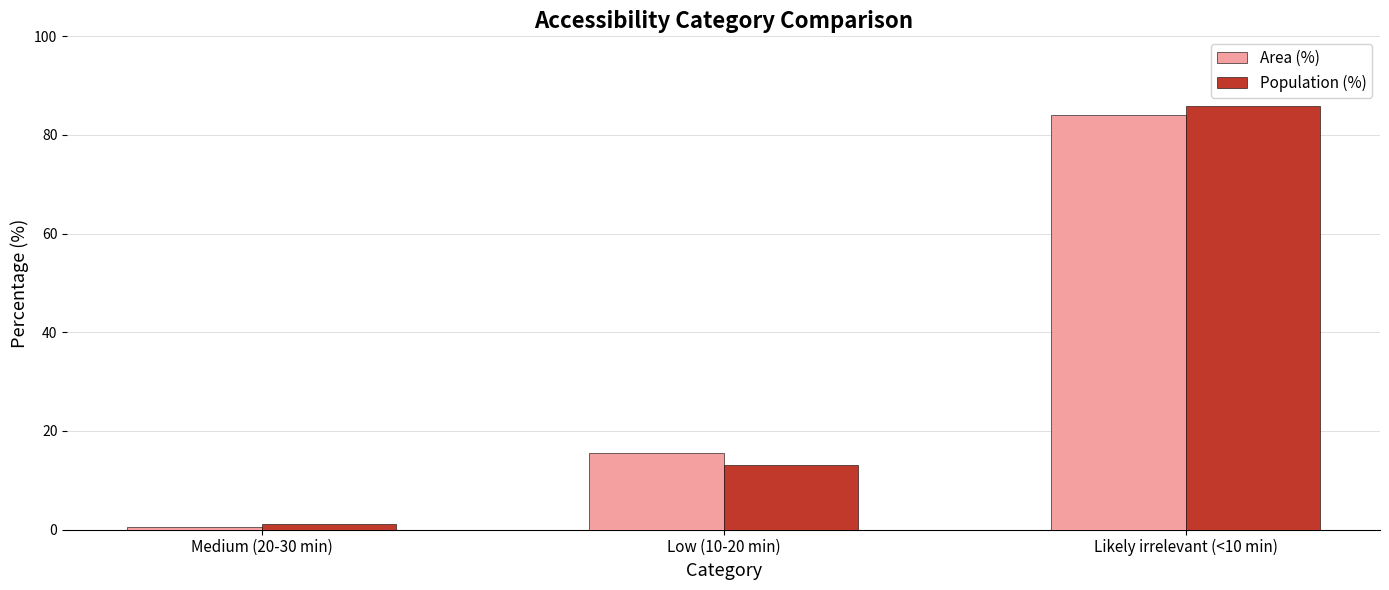

At how many categories does at least one series exceed 44?

1